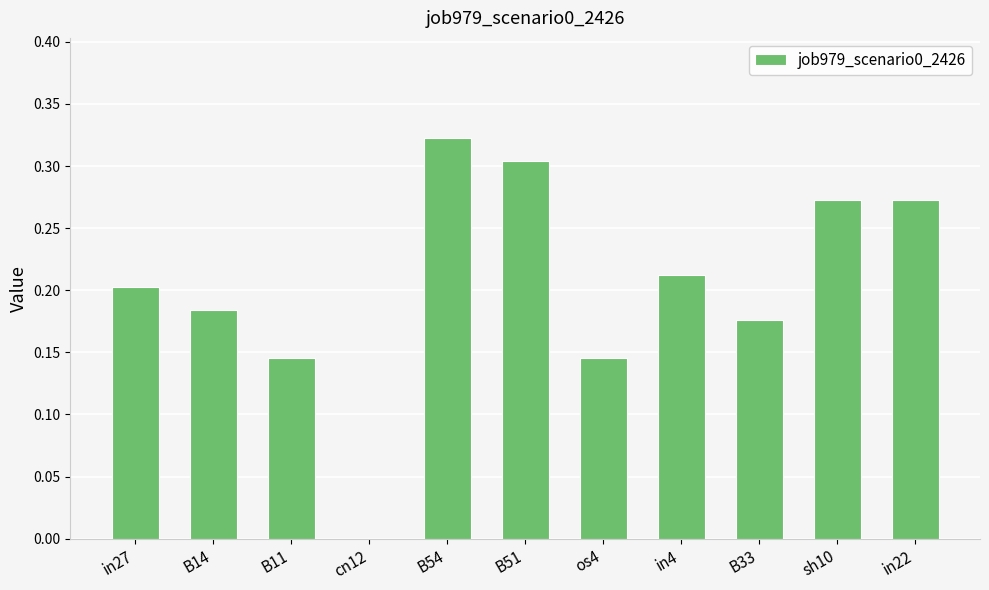

What is the sum of all values?

2.2